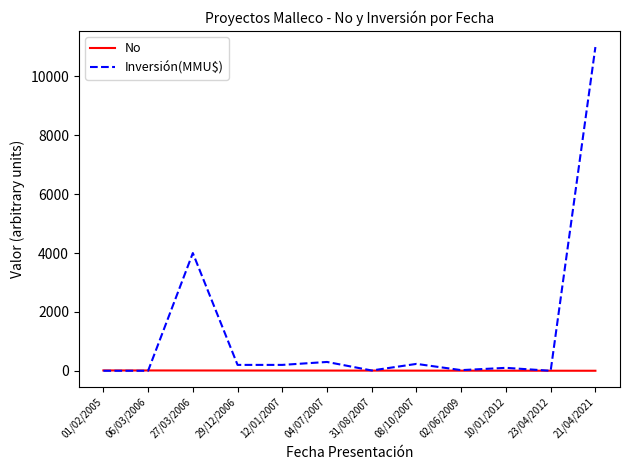

At which category is the sum across all series the highest?

21/04/2021